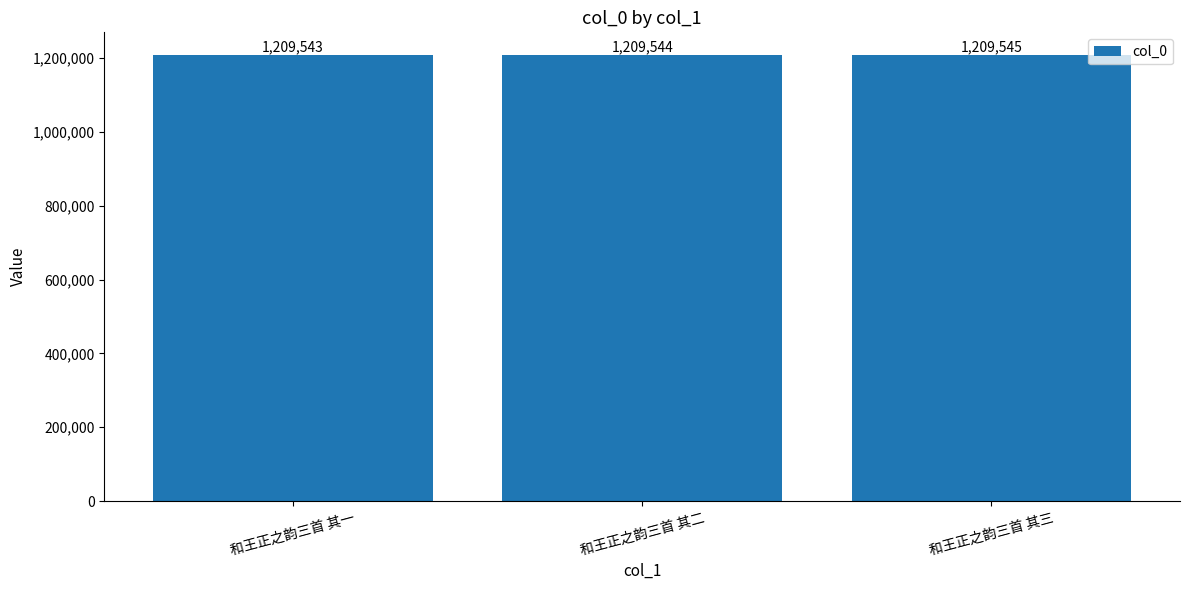

What is the ratio of the value at 和王正之韵三首 其一 to the value at 和王正之韵三首 其三?

1.0